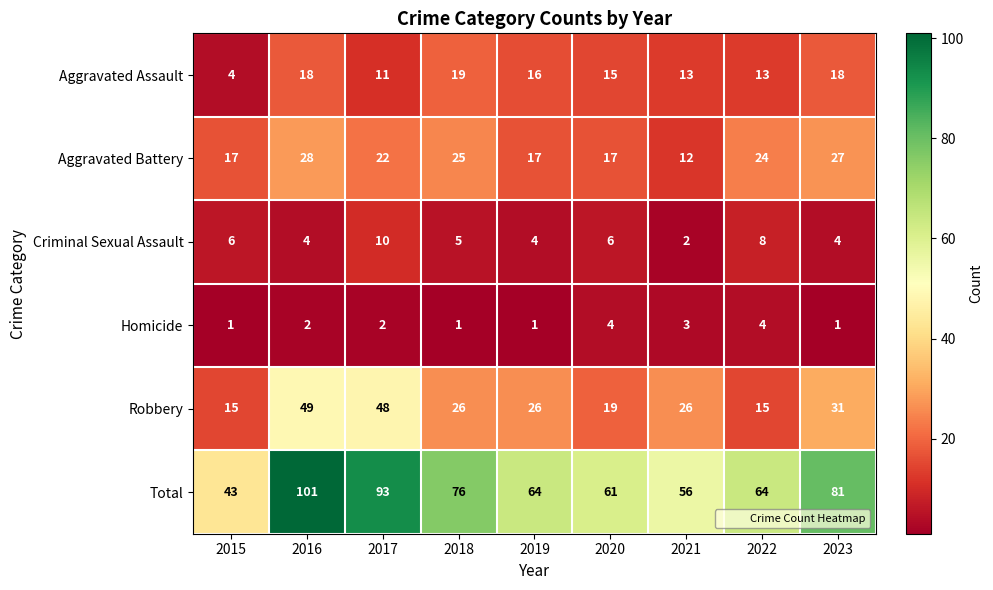

What is the maximum value shown in the chart?

101